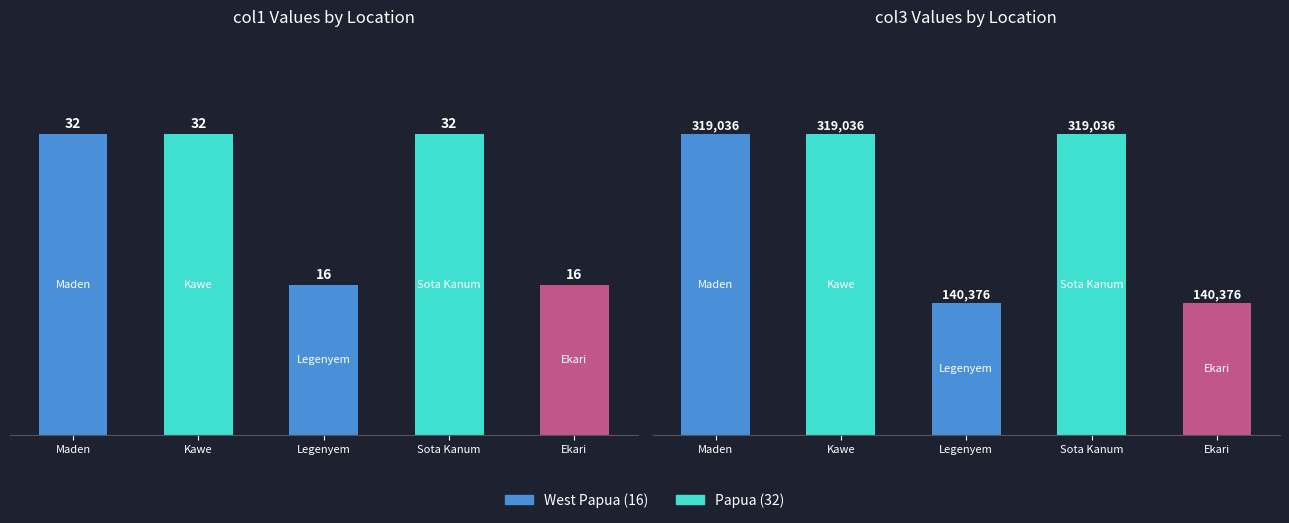

At which category is the sum across all series the highest?

Maden